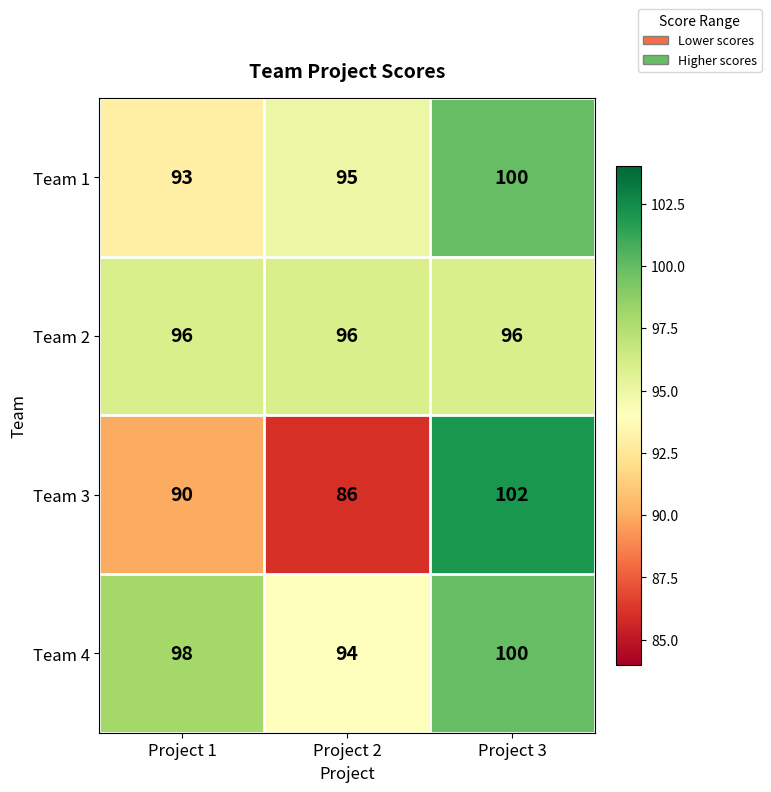

How many categories are shown in the chart?

3